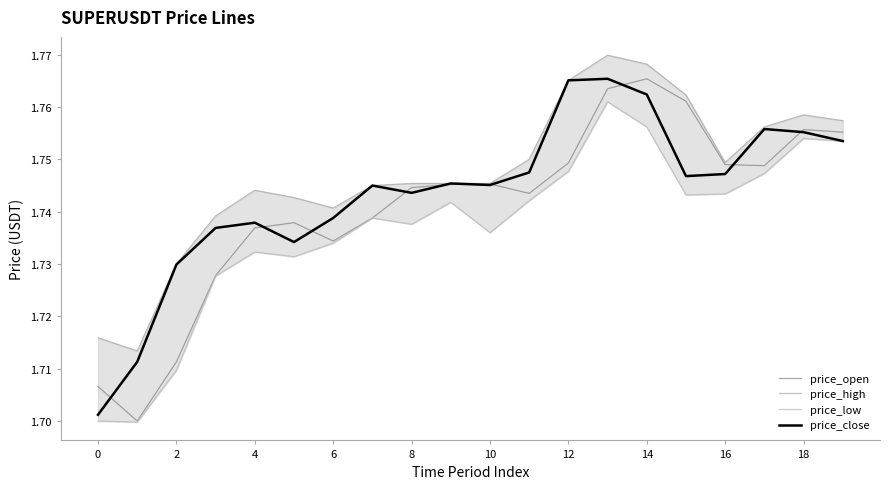

How many categories are shown in the chart?

20